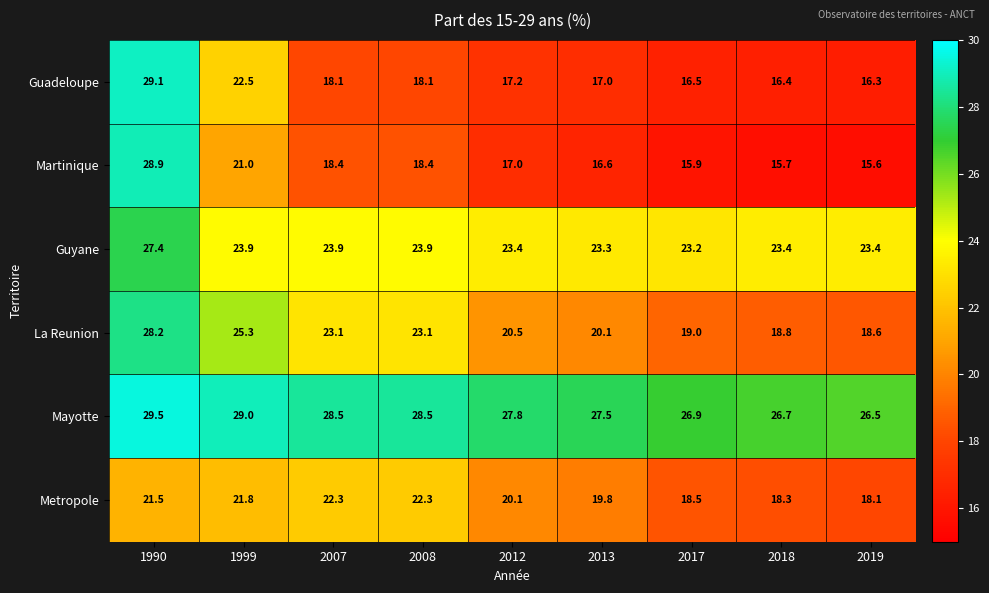

At which label does Martinique reach its minimum?

2019